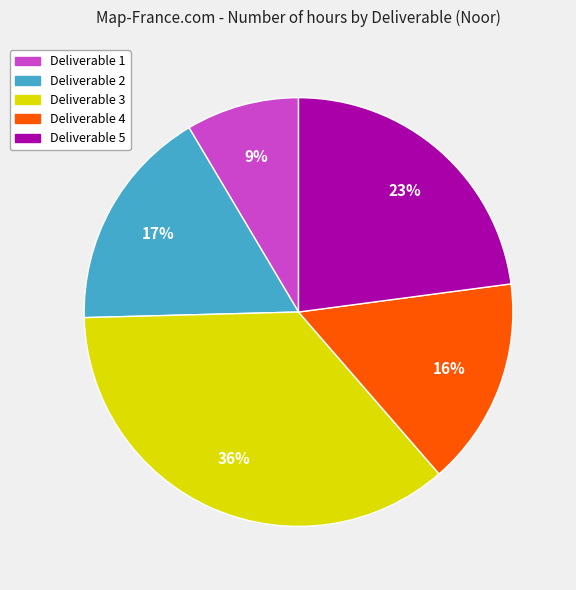

Do Deliverable 1 and Deliverable 3 together represent more than half of the pie?

No